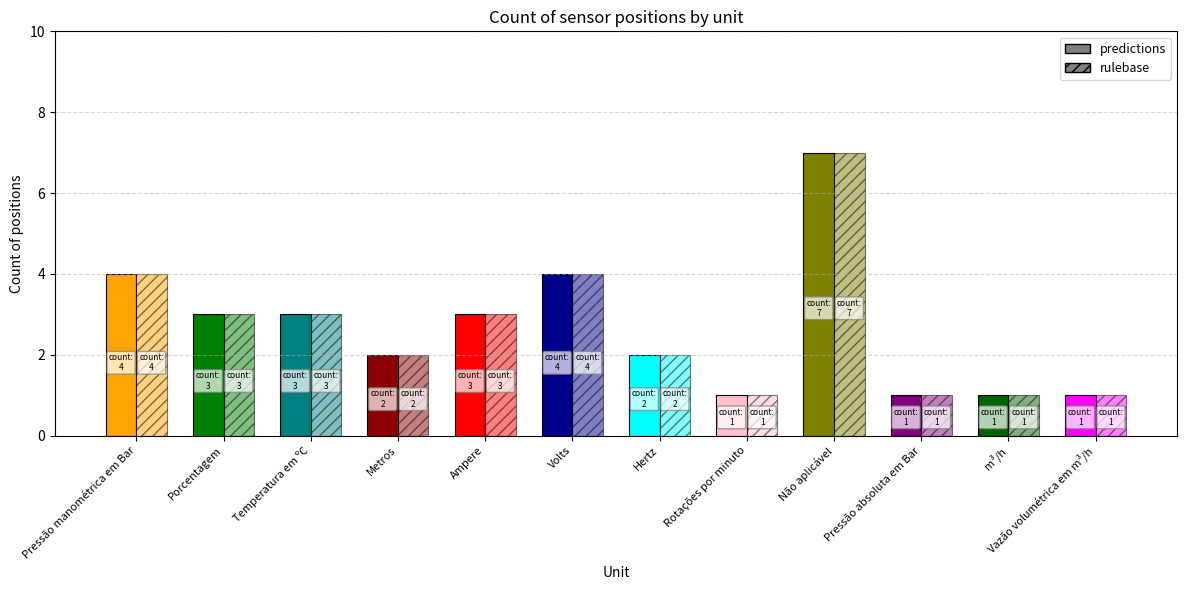

Rank the categories by predictions value from highest to lowest.

Não aplicável, Pressão manométrica em Bar, Volts, Porcentagem, Temperatura em ºC, Ampere, Metros, Hertz, Rotações por minuto, Pressão absoluta em Bar, m³/h, Vazão volumétrica em m³/h